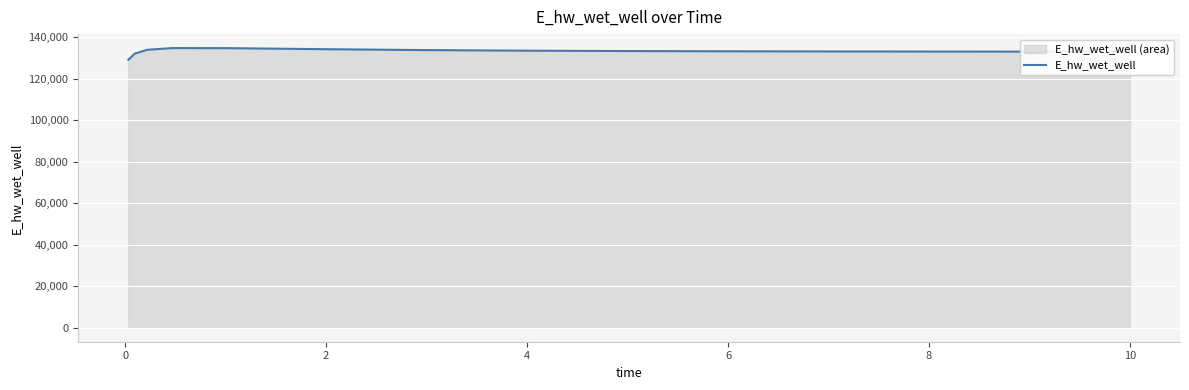

What is the difference between the maximum and minimum values?

5623.3